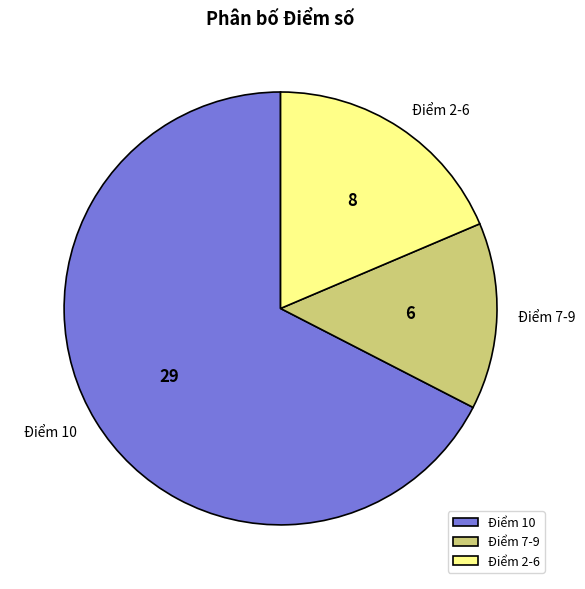

Do Điểm 7-9 and Điểm 2-6 together represent more than half of the pie?

No